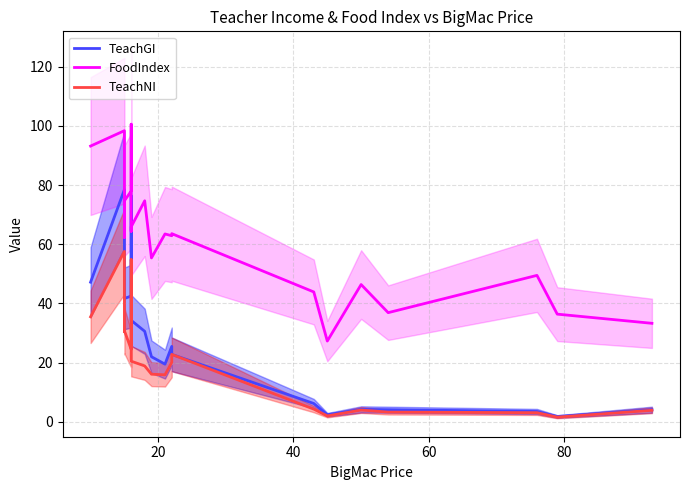

What position from the right is 40?

18